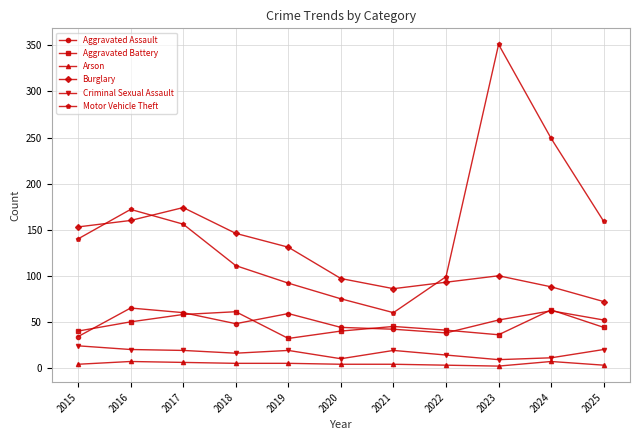

True or false: Aggravated Battery and Motor Vehicle Theft cross at least once.

False